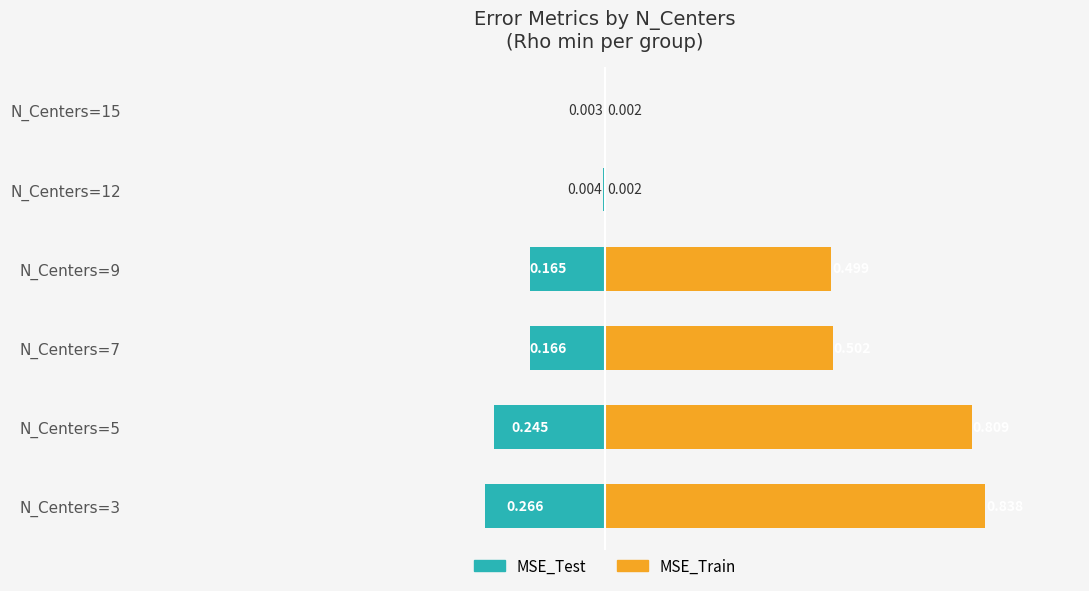

What is the value of the MSE_Train bar at the 4th from the left?

0.5